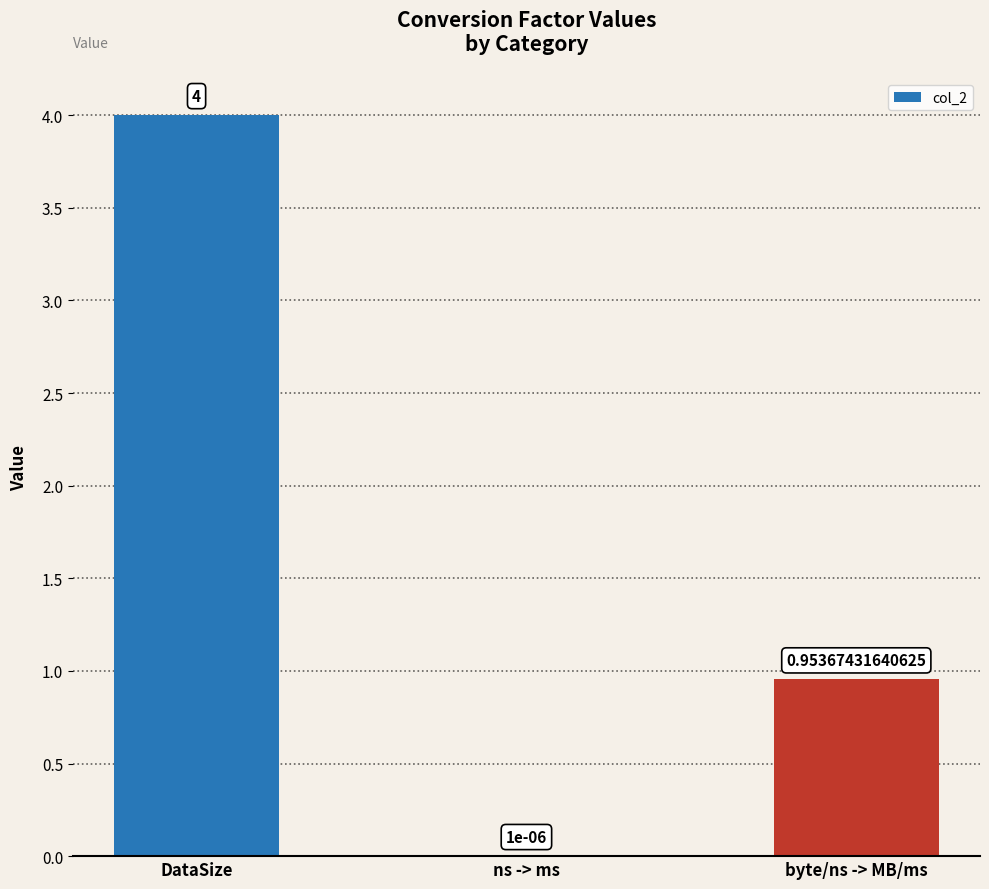

Which label corresponds to the largest value in the chart?

DataSize